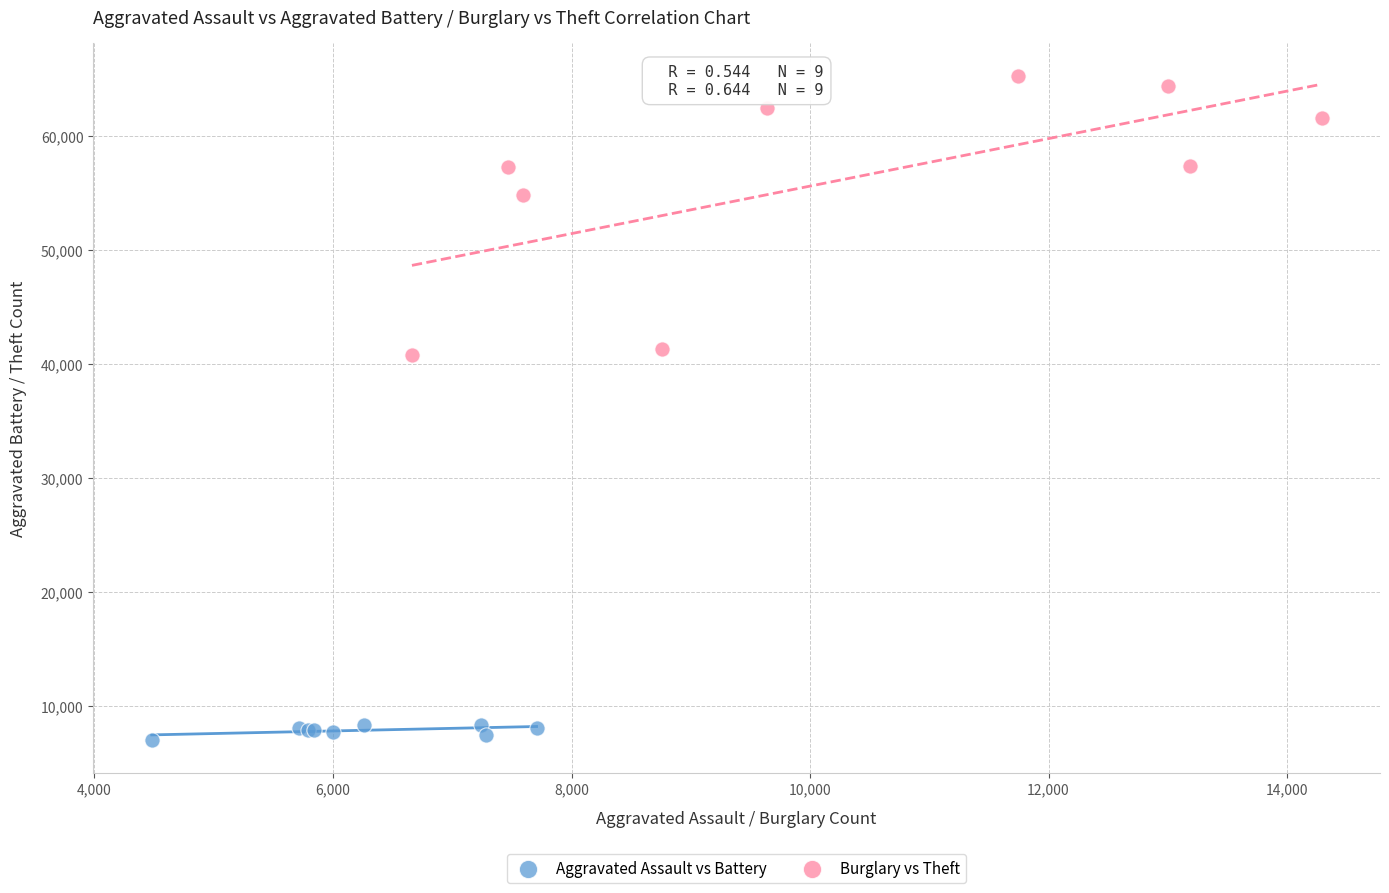

Which series has the largest Y range (max minus min)?

Burglary vs Theft